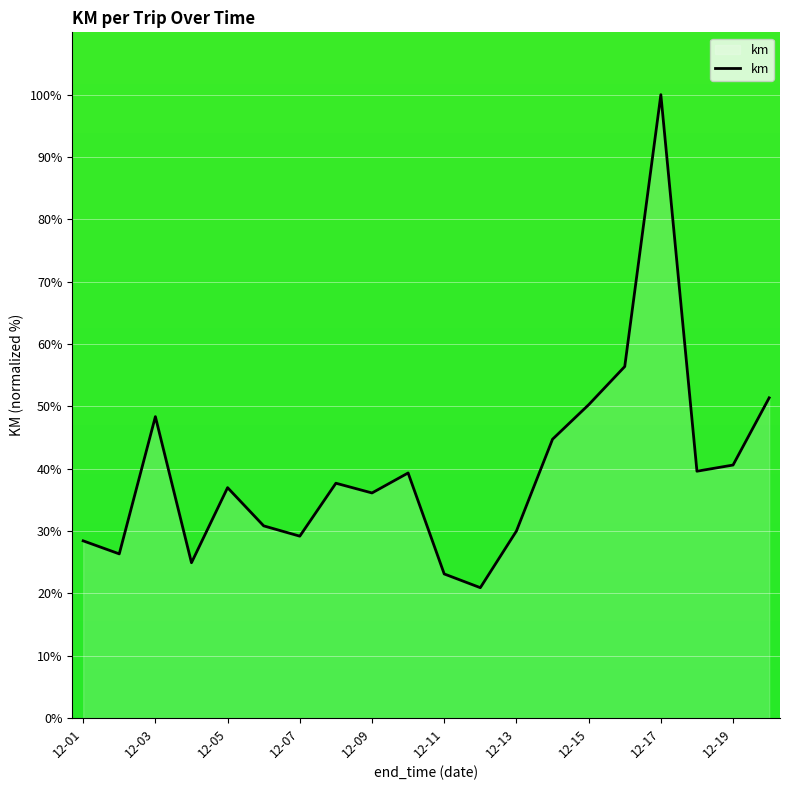

What is the difference between the maximum and minimum values?

79.1